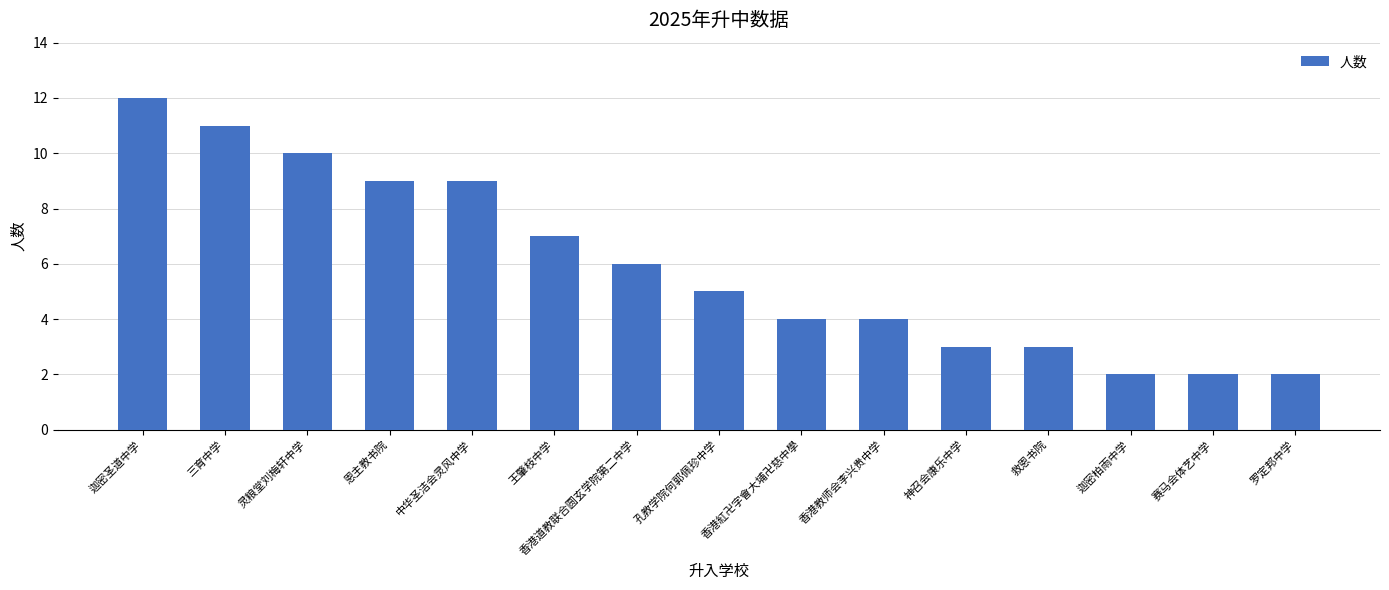

What is the difference between the second highest and second lowest values?

9